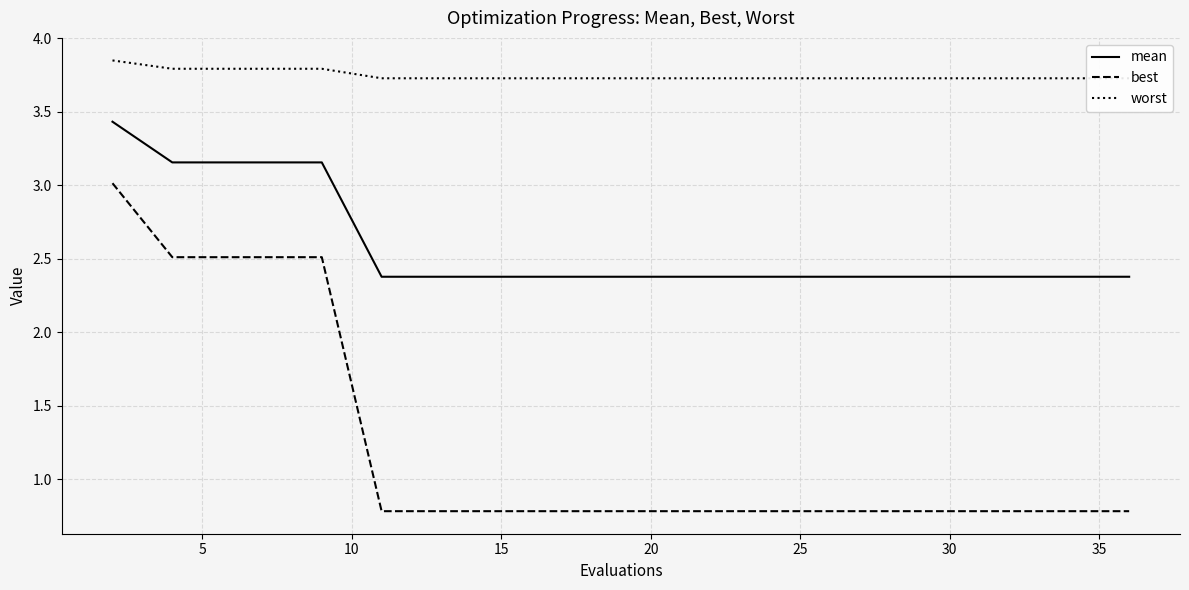

Is this an area chart (filled region under the line)?

No